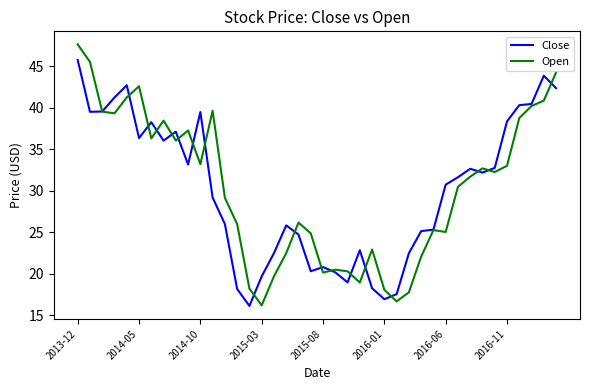

What is the maximum value shown in the chart?

47.6